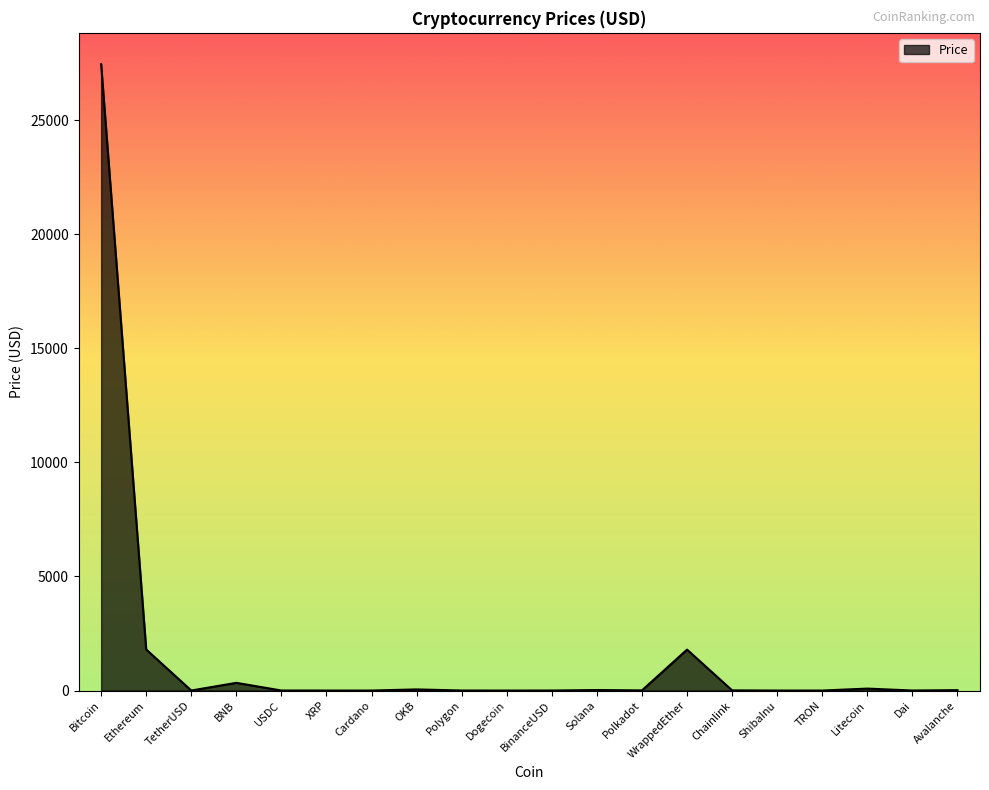

What is the approximate value at Ethereum?

1799.3